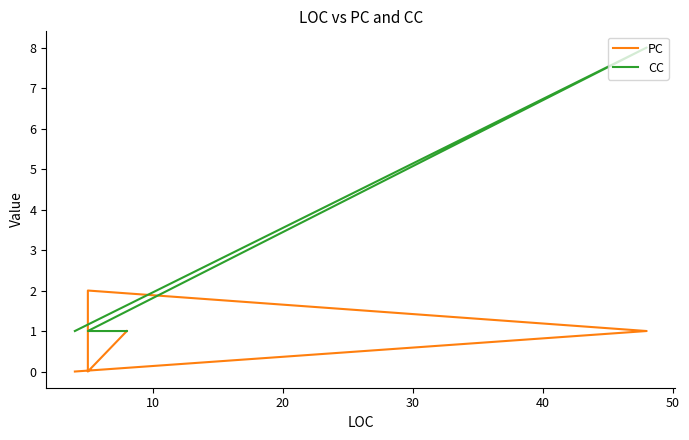

Reading left to right, transcribe all the data shown in this chart.

PC: 0	1	2	2	0	1
CC: 1	8	1	1	1	1